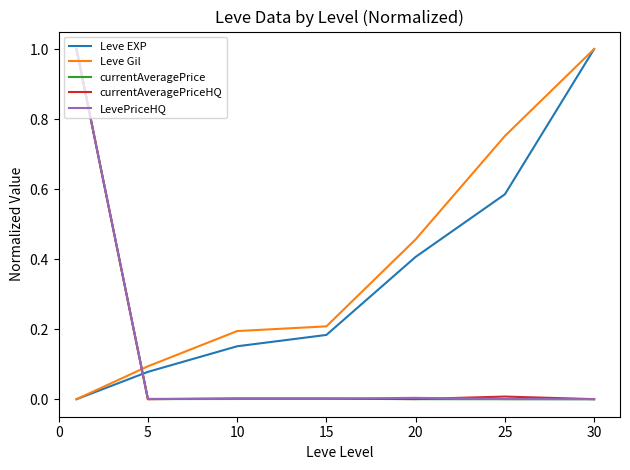

How many times do Leve Gil and currentAveragePriceHQ cross each other?

1